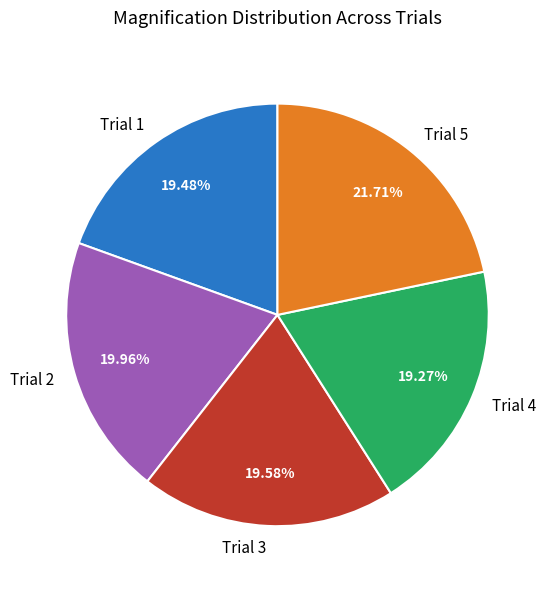

What portion of the pie excludes Trial 3?

80.4%